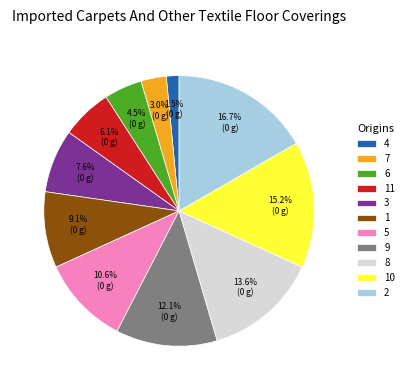

Approximately how many times larger is the value at 4 compared to 9?

0.1